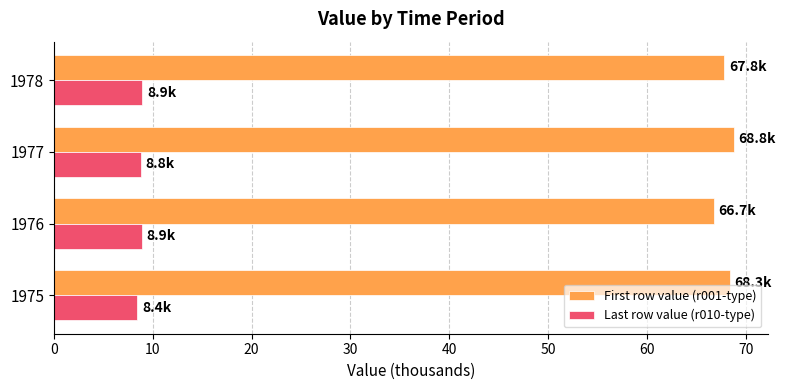

Is the value of Last row value (r010-type) at 1976 greater than the value of First row value (r001-type) at 1975?

No